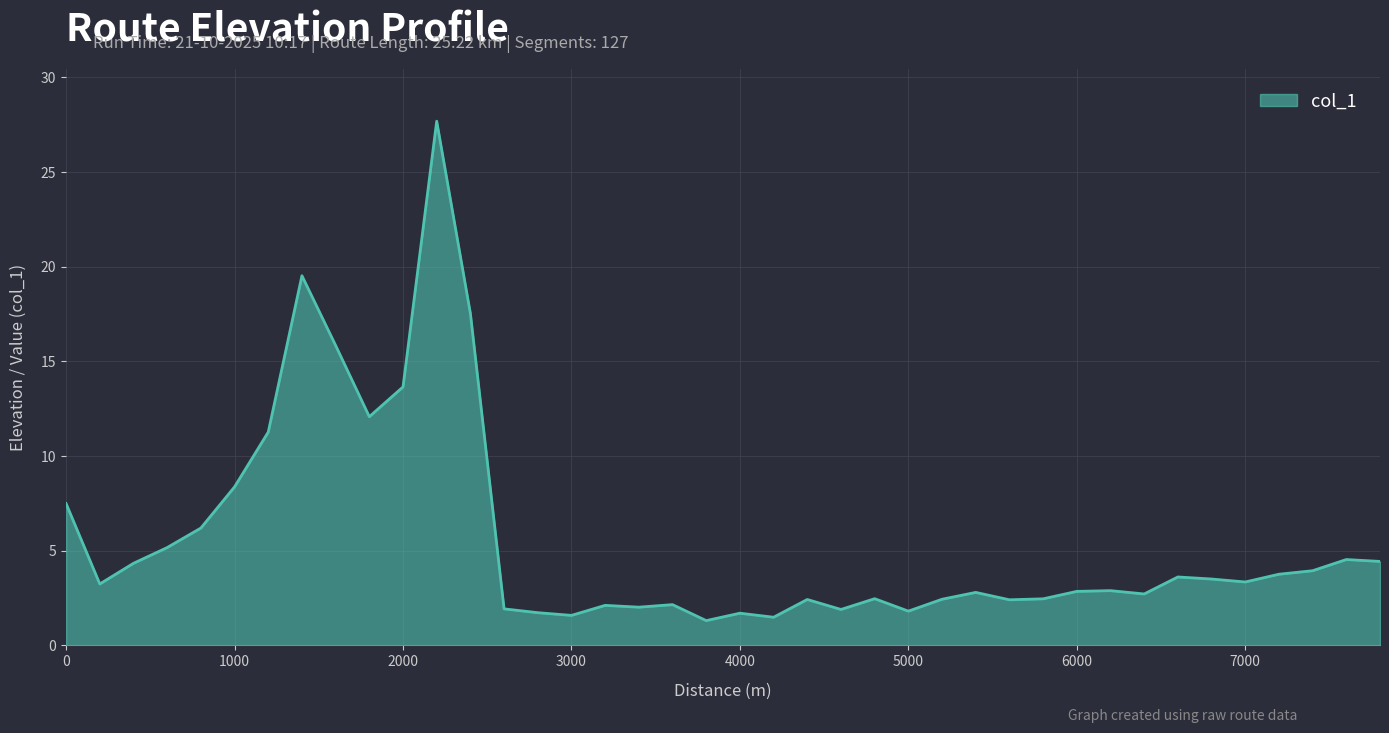

What is the difference between the maximum and minimum values?

26.4